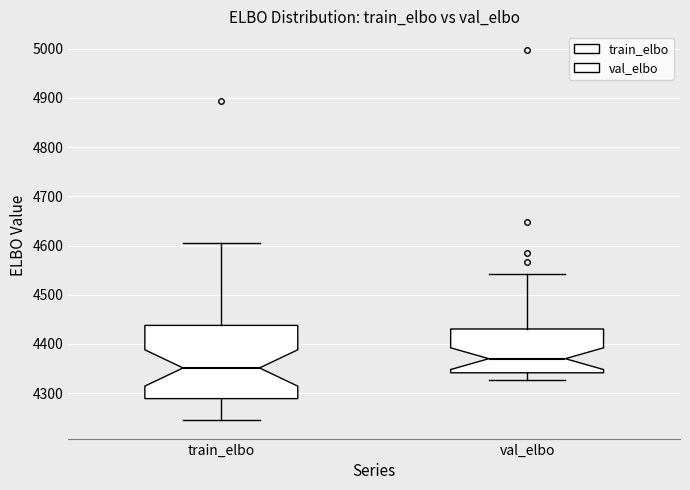

Reading left to right, read every box against the y-axis: the position of its median line, the range the box covers, and the ends of its whiskers. The values are not printed on the chart, so give them approximately, as read against the axis.

train_elbo: median 4350, box 4290 to 4440, whiskers 4250 to 4610
val_elbo: median 4370, box 4340 to 4430, whiskers 4330 to 4540